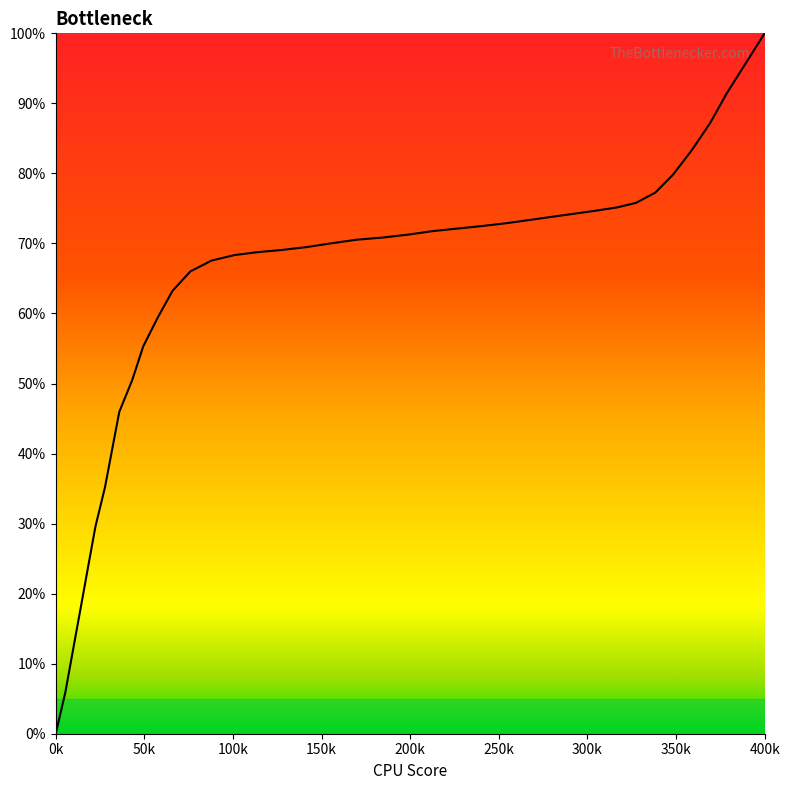

What is the maximum value shown in the chart?

100.0